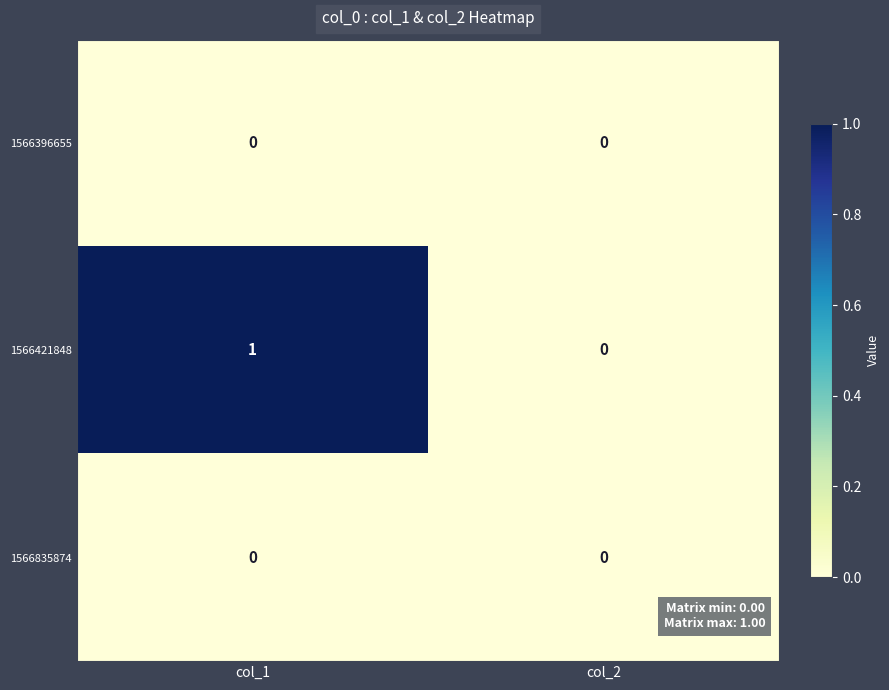

The 1566835874 series shows 0 at col_1. True or false?

True